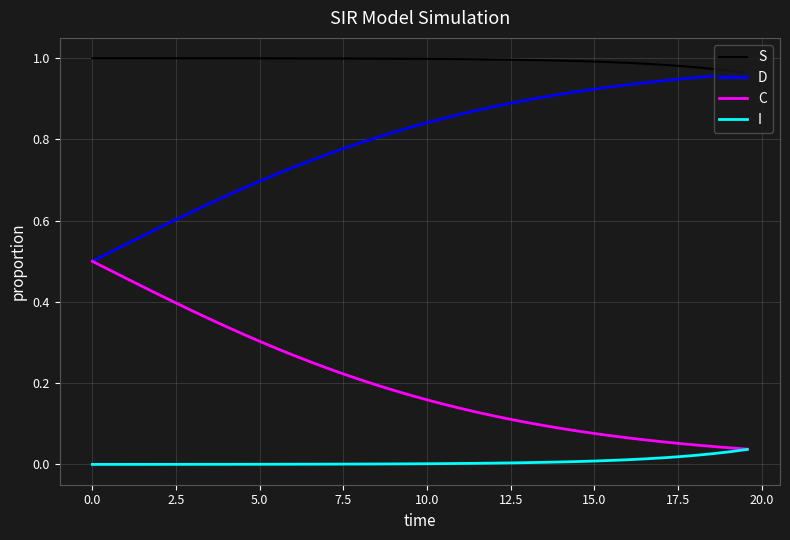

True or false: S and C cross at least once.

False